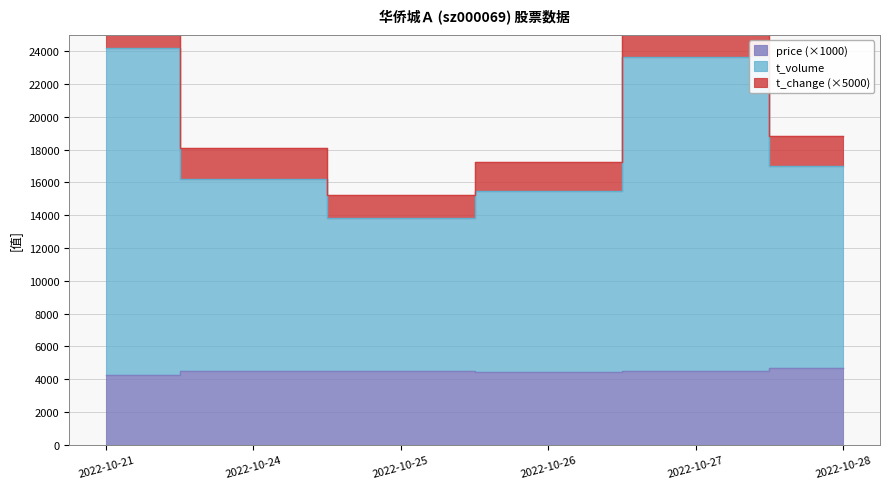

True or false: price has a value of 4660 at 2022-10-28.

True